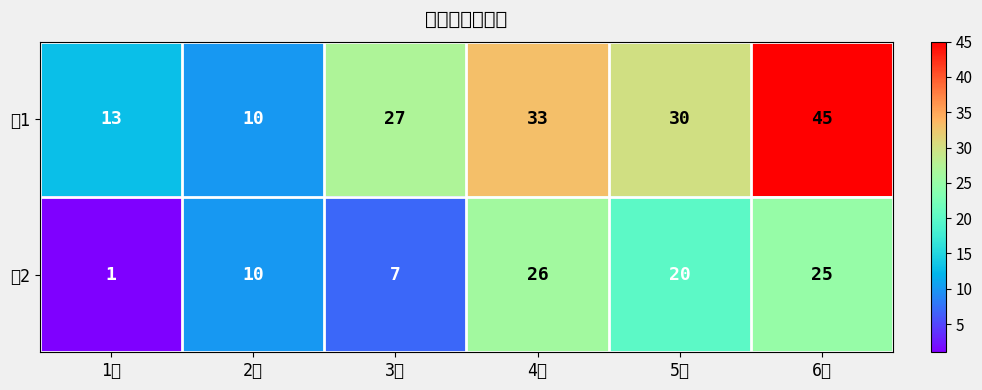

Which series has the largest total across all categories?

行1